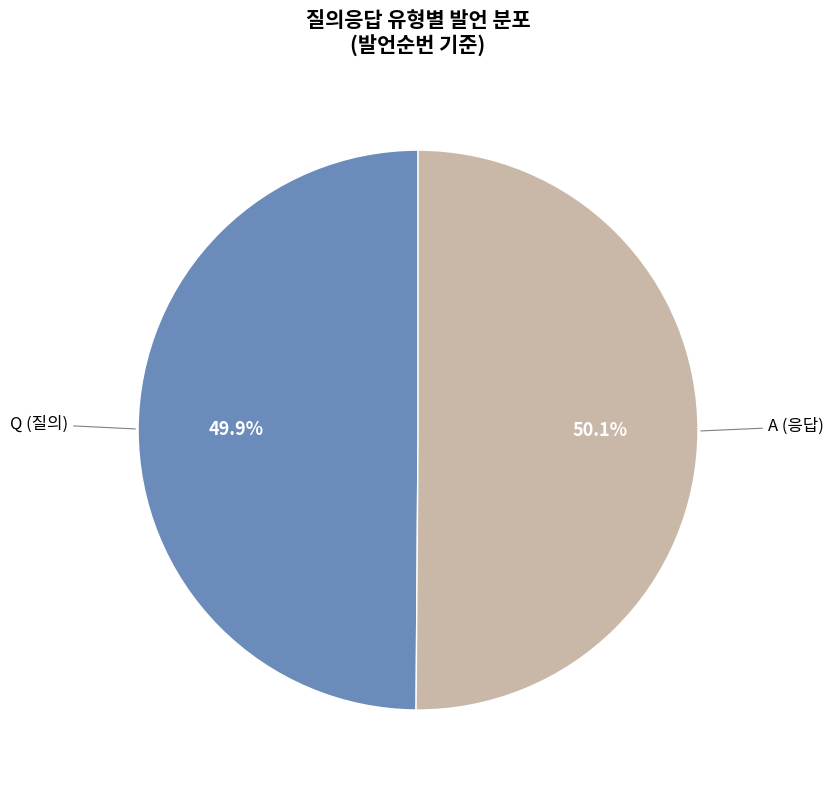

To the nearest percent, what is the average slice percentage?

50%